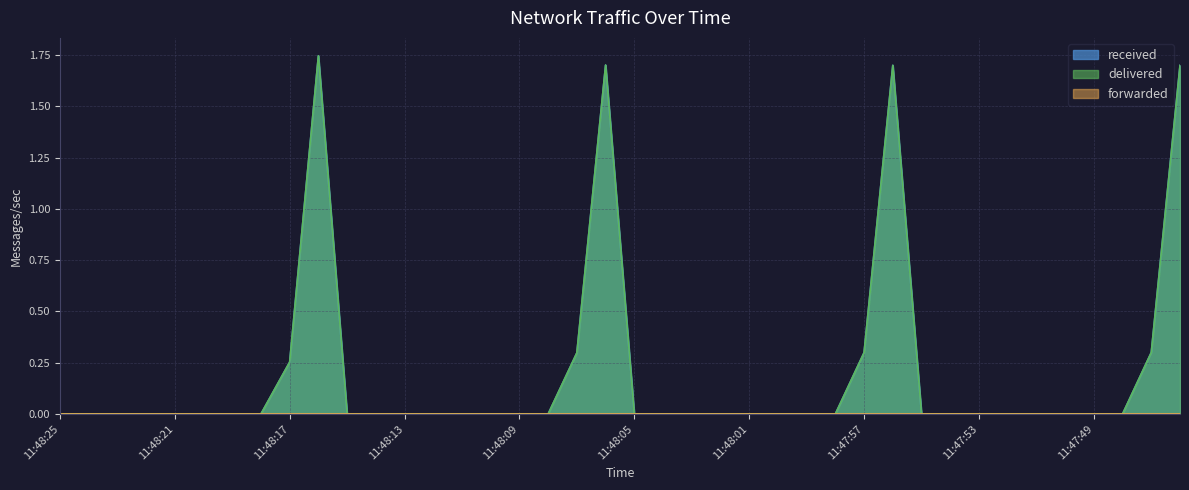

Reading left to right, extract all data points from this chart.

received: 0.0	0.0	0.0	0.0	0.0	0.0	0.0	0.0	0.3	1.7	0.0	0.0	0.0	0.0	0.0	0.0	0.0	0.0	0.3	1.7	0.0	0.0	0.0	0.0	0.0	0.0	0.0	0.0	0.3	1.7	0.0	0.0	0.0	0.0	0.0	0.0	0.0	0.0	0.3	1.7
delivered: 0.0	0.0	0.0	0.0	0.0	0.0	0.0	0.0	0.3	1.7	0.0	0.0	0.0	0.0	0.0	0.0	0.0	0.0	0.3	1.7	0.0	0.0	0.0	0.0	0.0	0.0	0.0	0.0	0.3	1.7	0.0	0.0	0.0	0.0	0.0	0.0	0.0	0.0	0.3	1.7